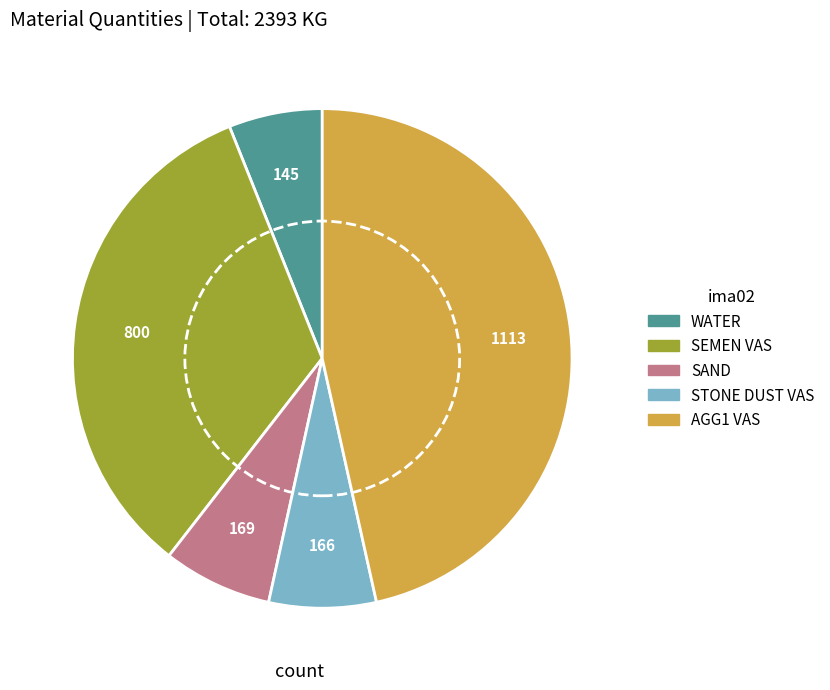

Does SEMEN VAS account for over 50% of the chart?

No